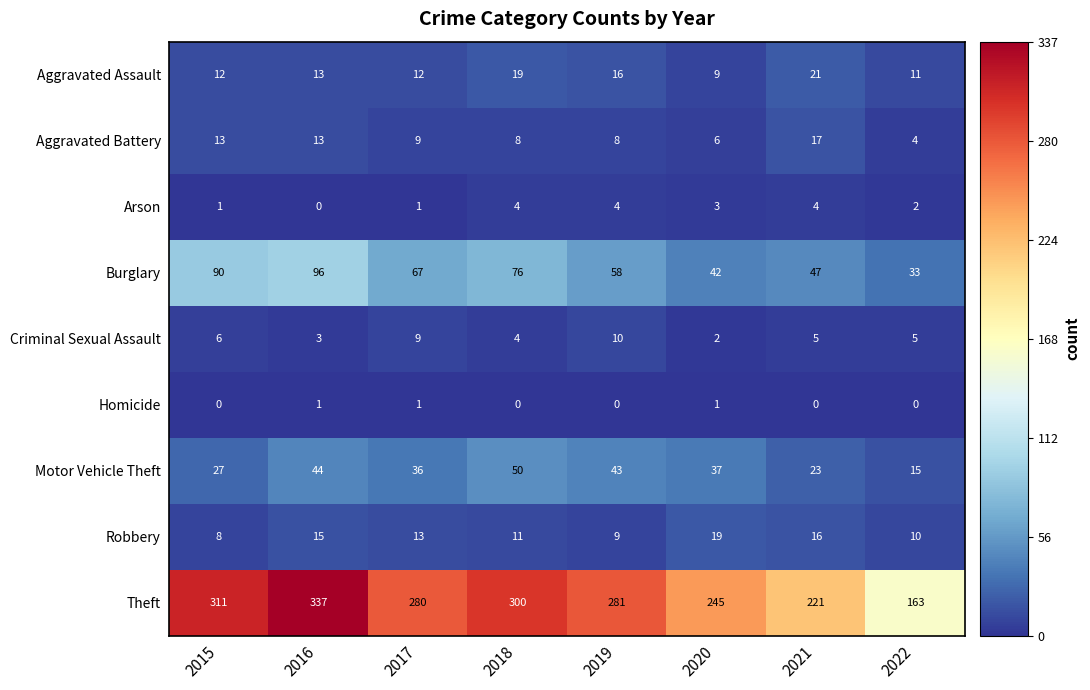

What is the sum of all Aggravated Assault values?

113